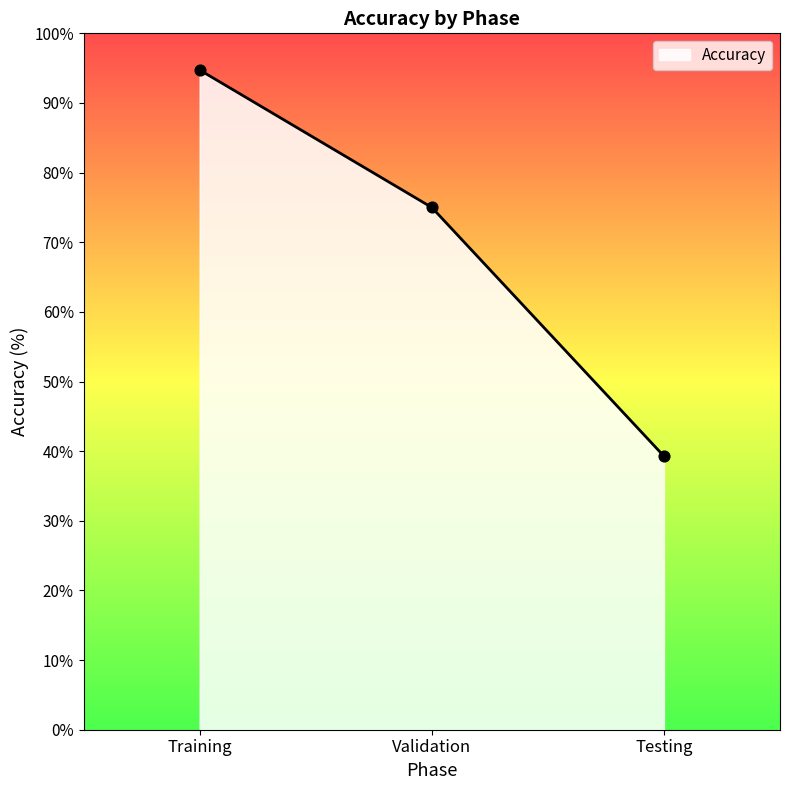

What is the change in value from Validation to Testing?

-35.7